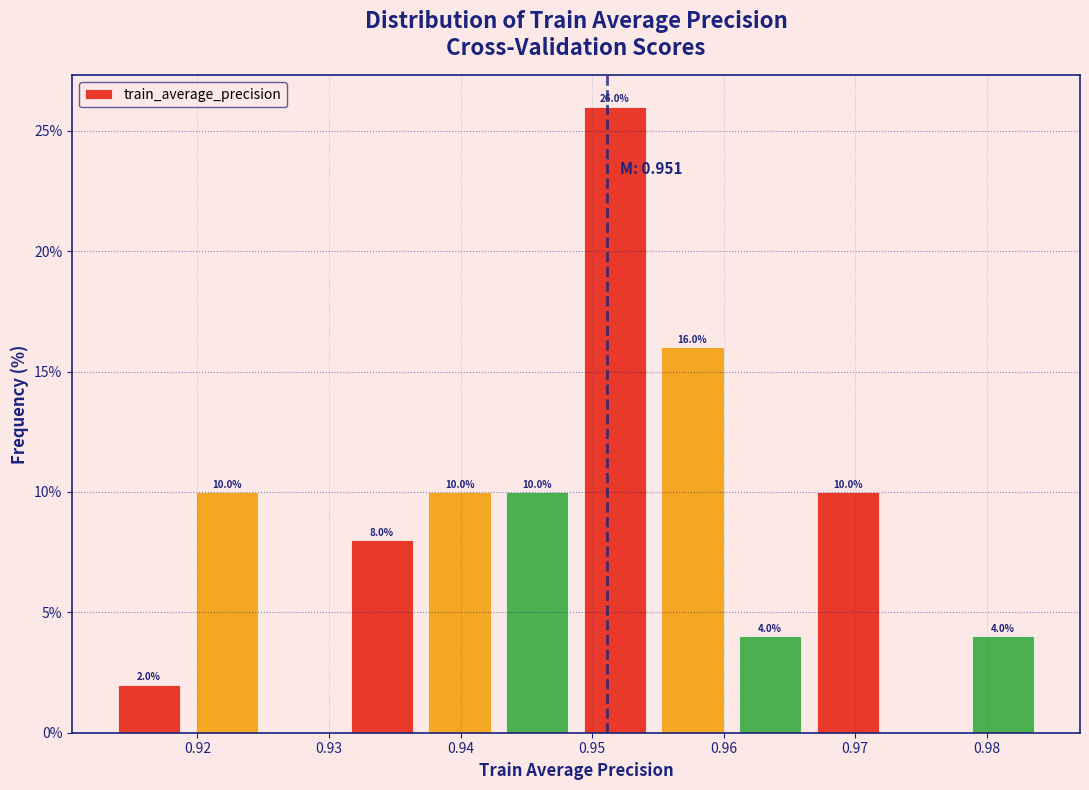

Which range on the x-axis has the tallest bar?

0.949 to 0.955